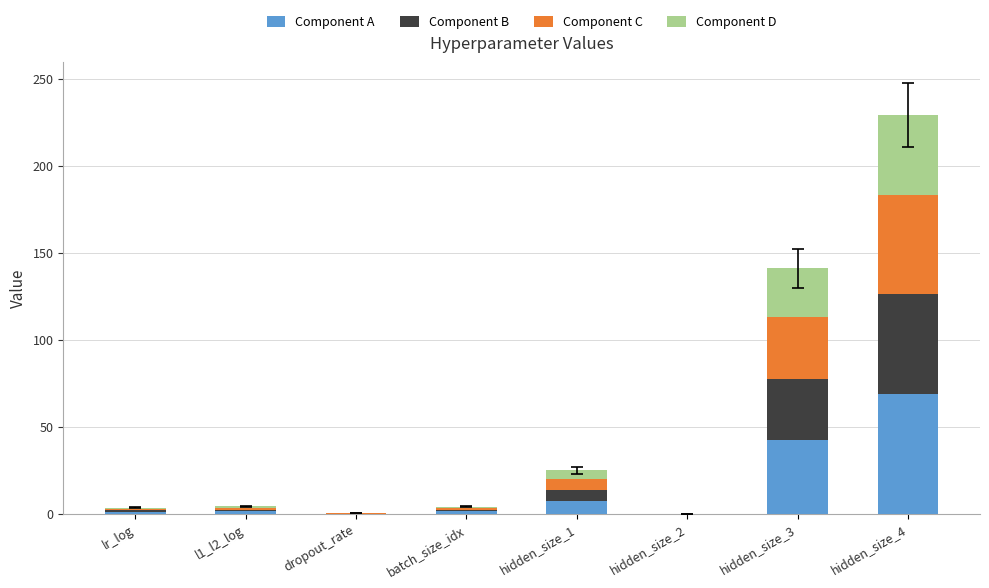

What is the maximum value for Component A?

68.7